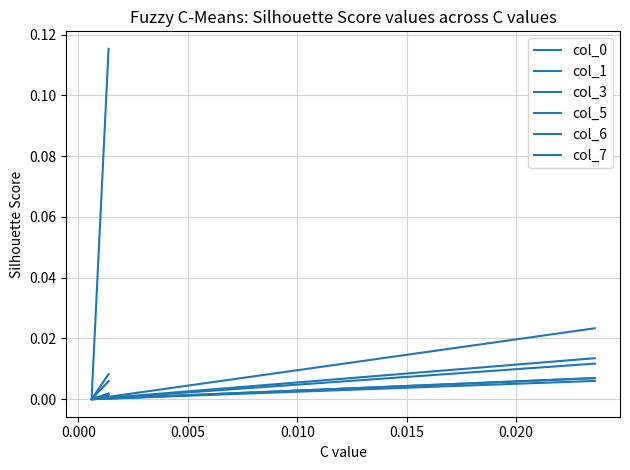

The value of col_5 at 0.000 is -0.0. True or false?

True